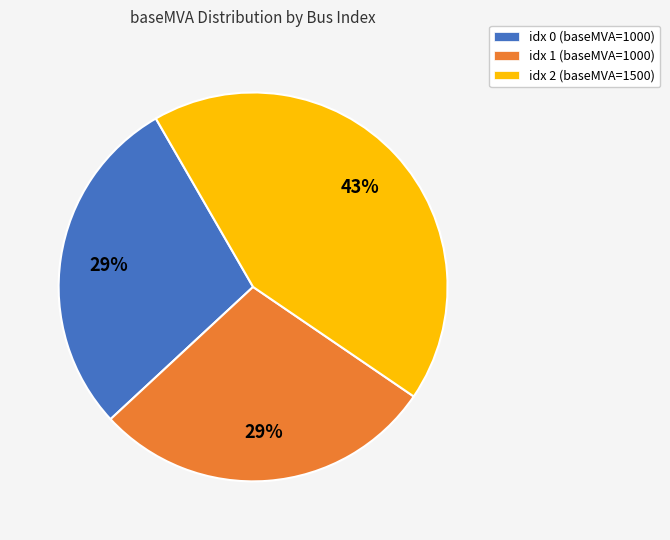

Is there any slice that represents more than half of the pie?

No